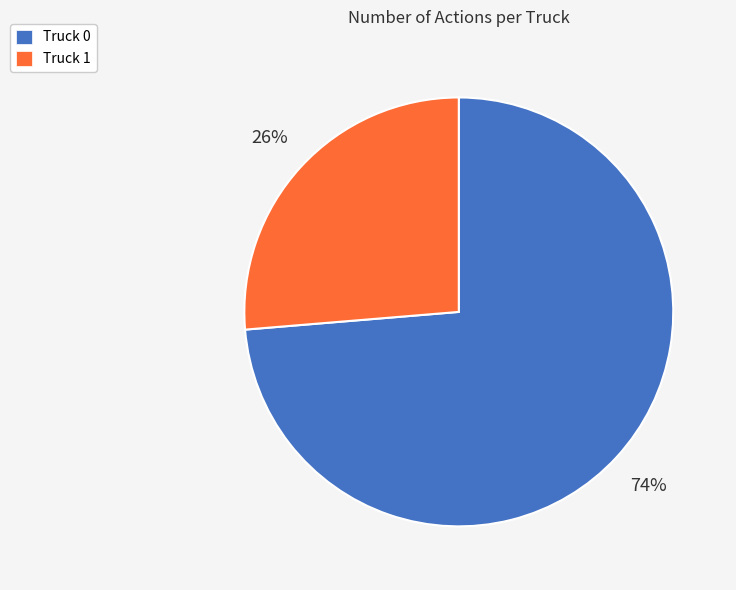

Which slice is the smallest?

Truck 1